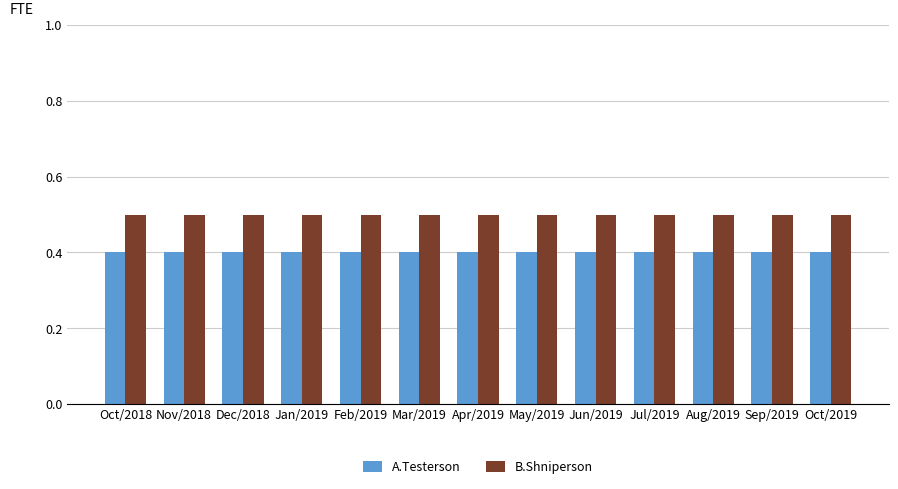

What is the total value across all series at Feb/2019?

0.9